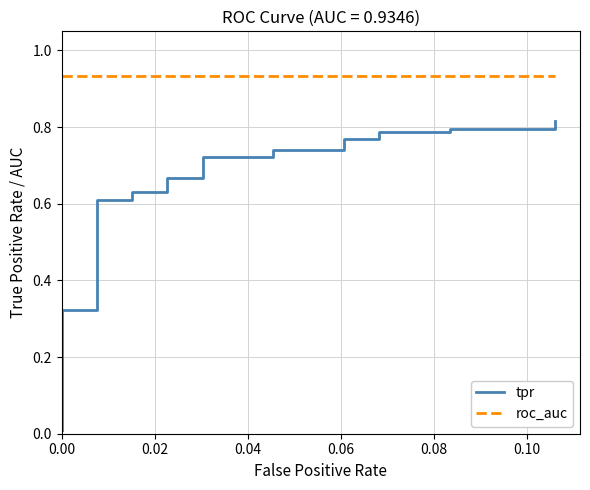

How many lines are shown in the chart?

2